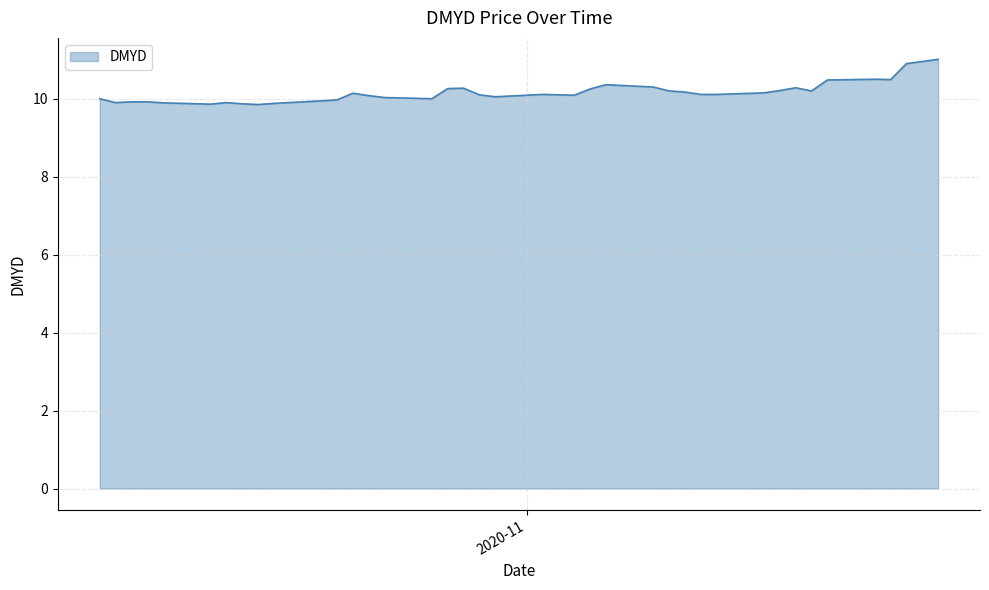

What is the greatest value displayed?

11.0